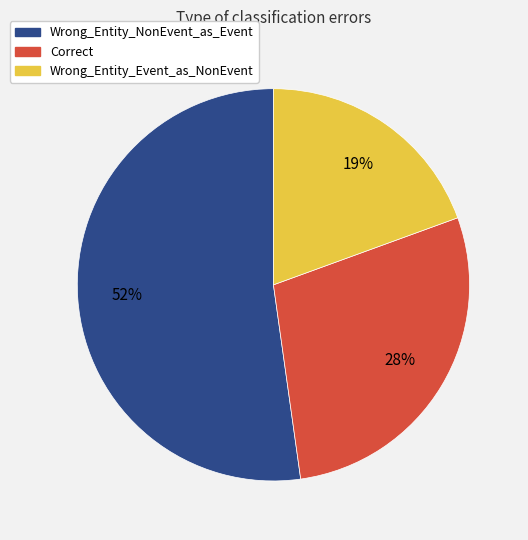

Is Wrong_Entity_NonEvent_as_Event the majority of the pie?

Yes